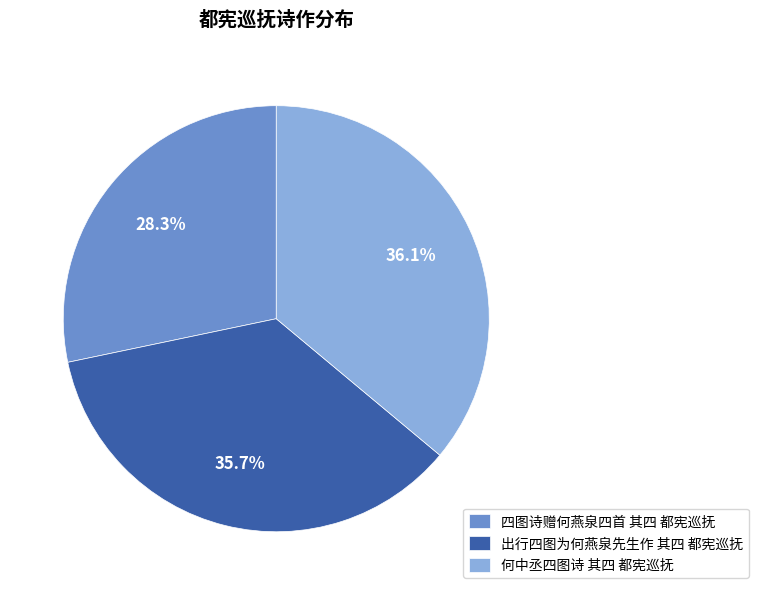

Which category has the smallest portion of the pie?

四图诗赠何燕泉四首 其四 都宪巡抚